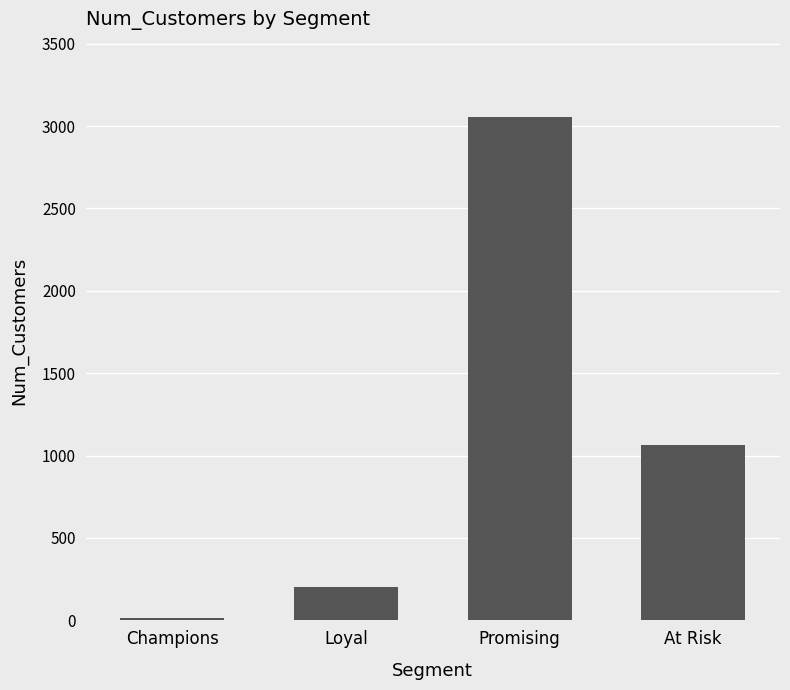

Rank the categories by value from highest to lowest.

Promising, At Risk, Loyal, Champions